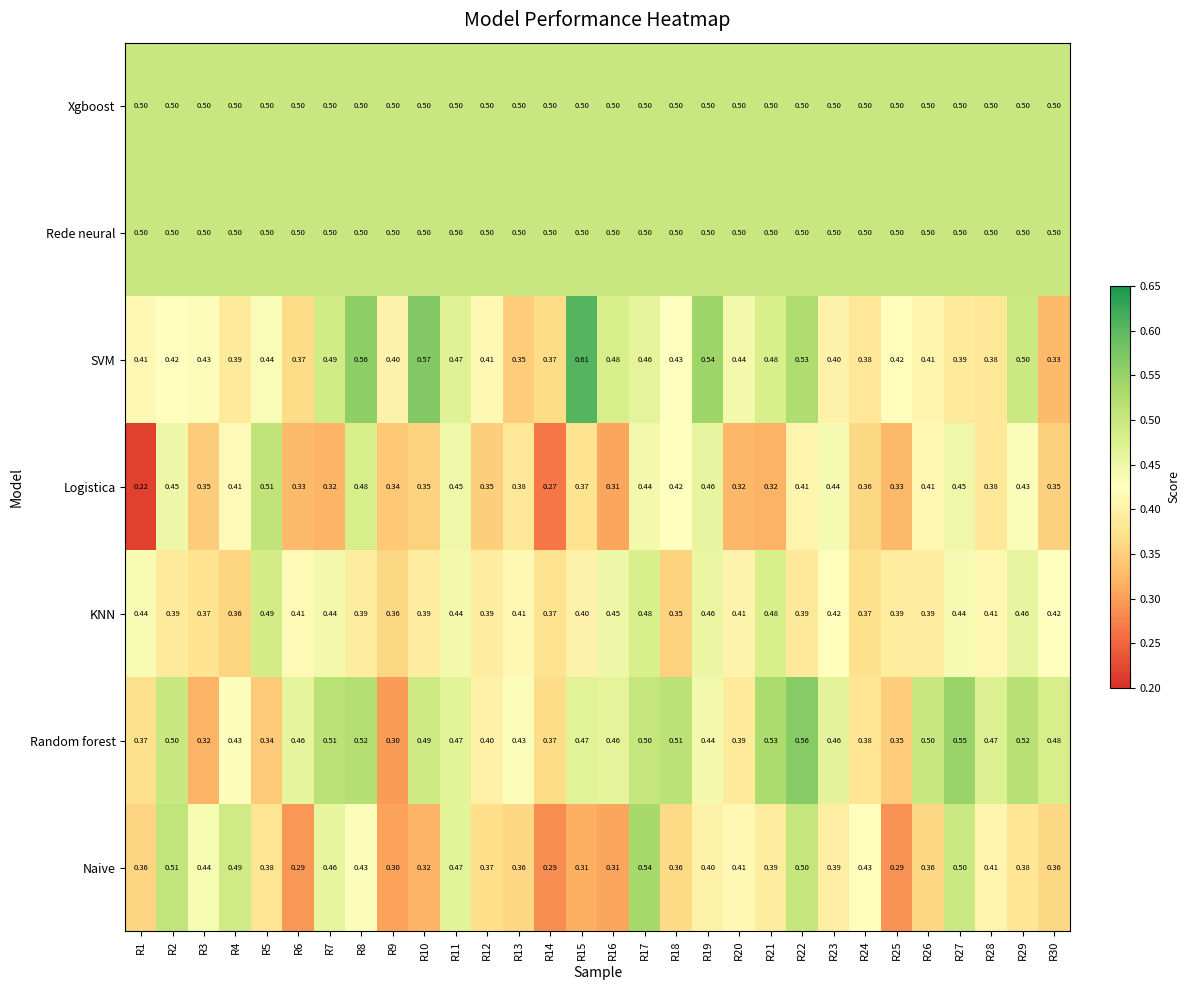

Is the value of SVM at R25 greater than the value of Random forest at R20?

Yes